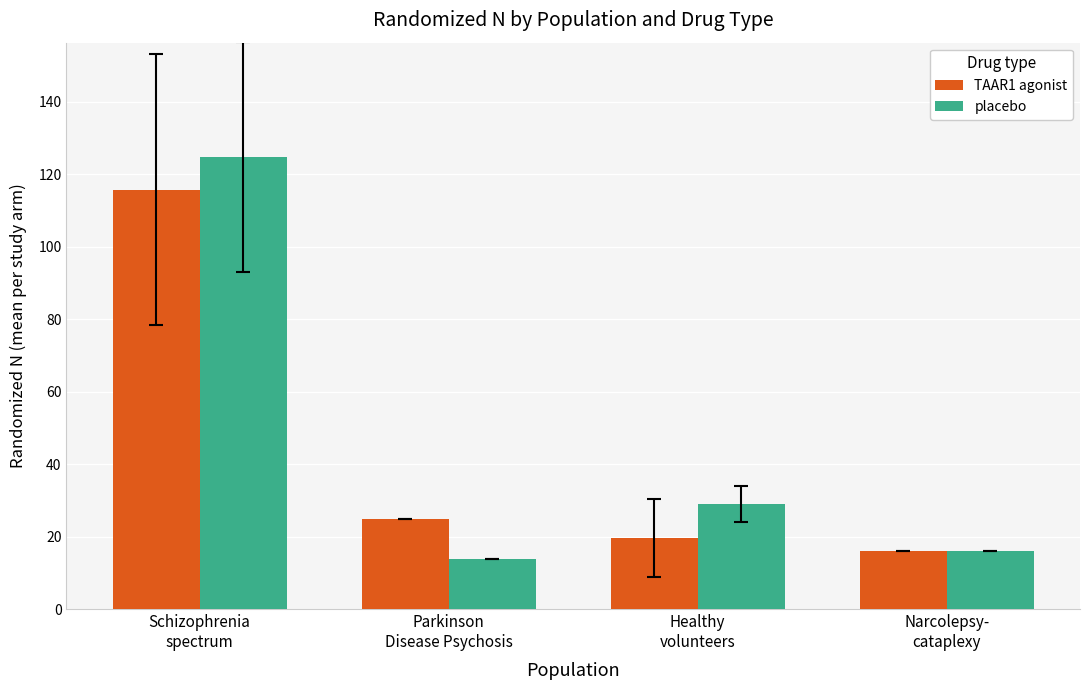

How many data points in placebo are less than 29?

2